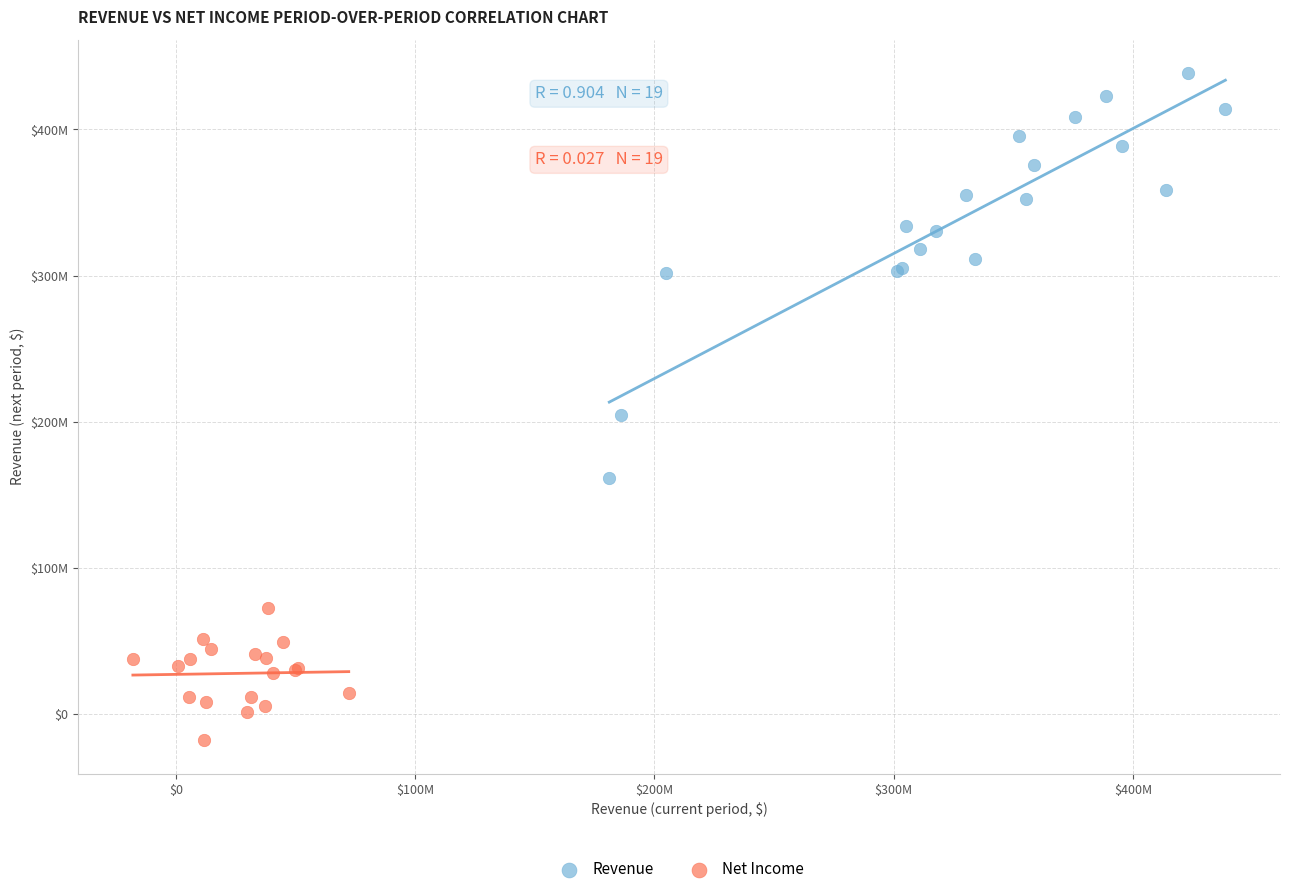

Which series has the largest Y range (max minus min)?

Revenue